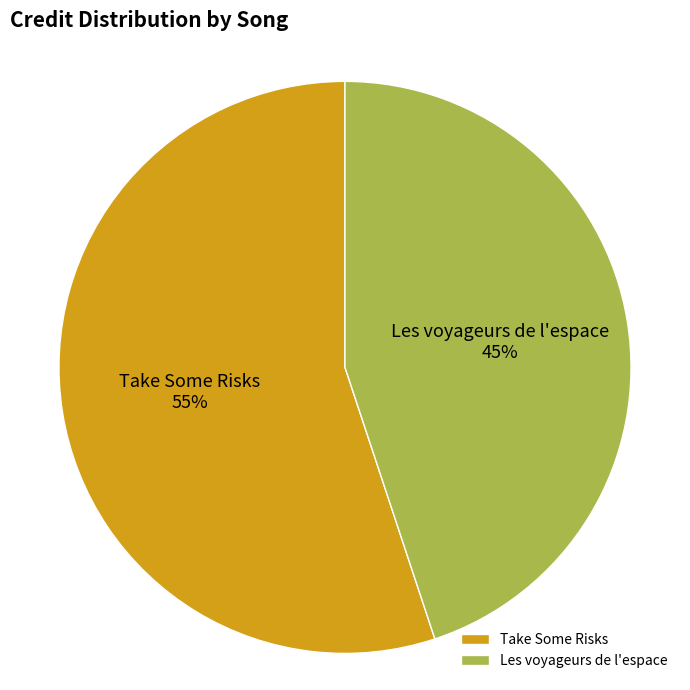

Does Take Some Risks account for over 50% of the chart?

Yes